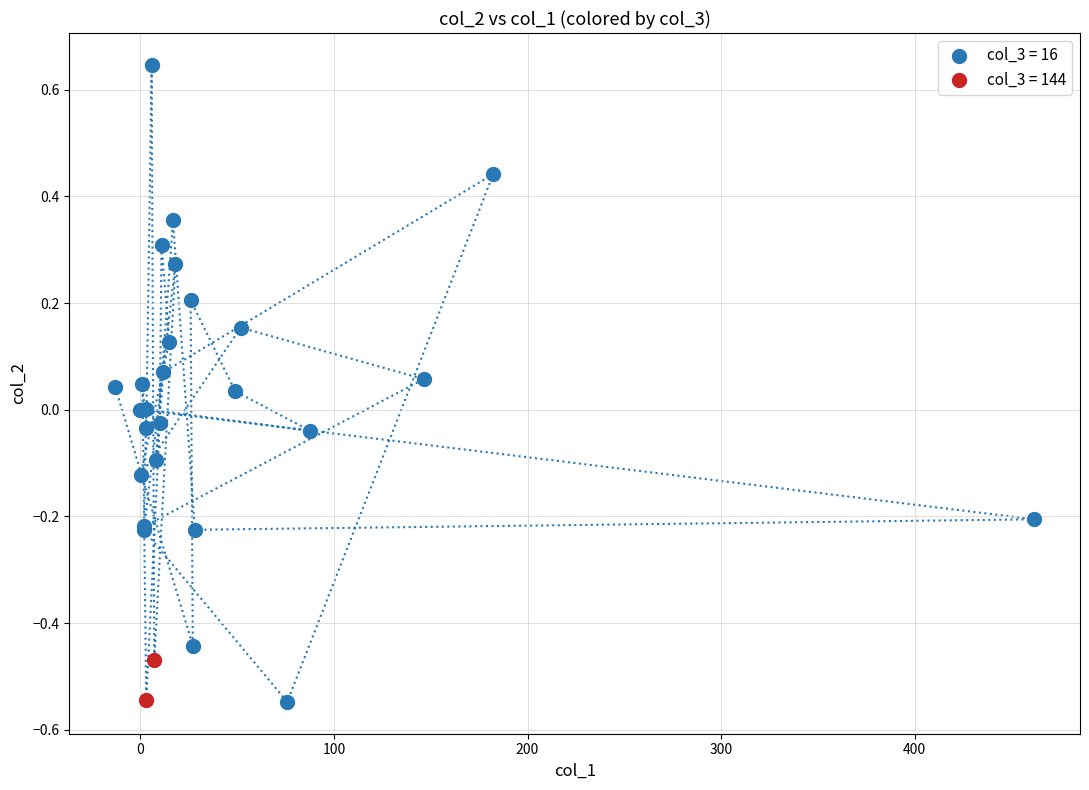

What are all the series names shown in the legend?

col_3 = 16, col_3 = 144